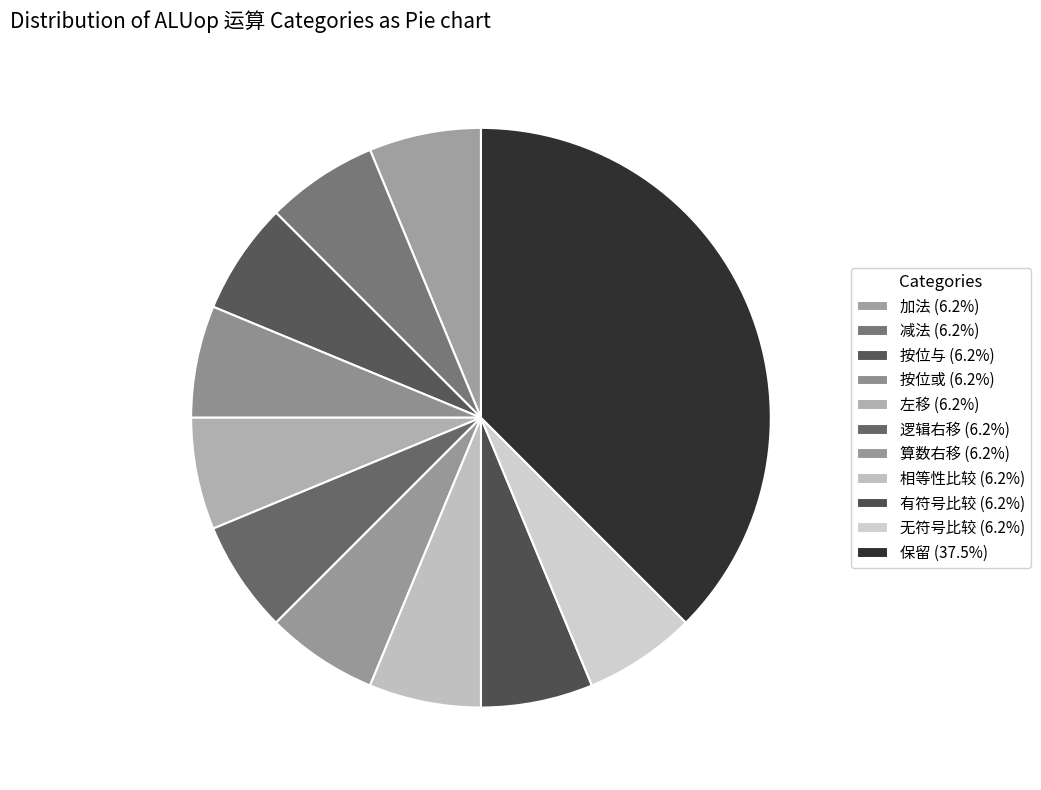

Between 逻辑右移 and 左移, which is larger?

逻辑右移